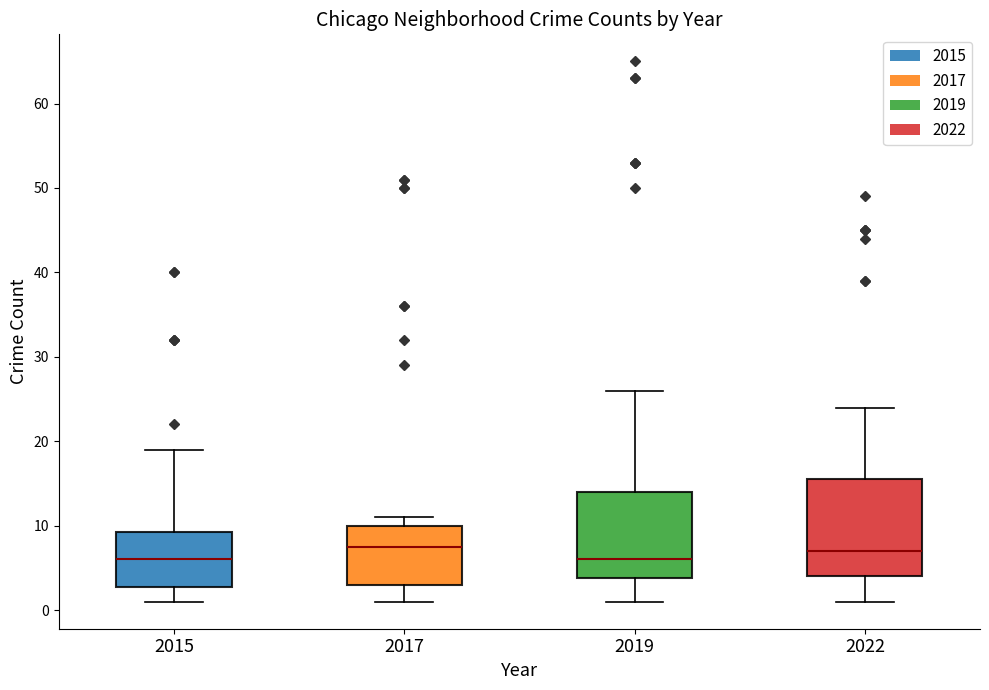

Which box is the tallest, from its lower edge to its upper edge?

2022